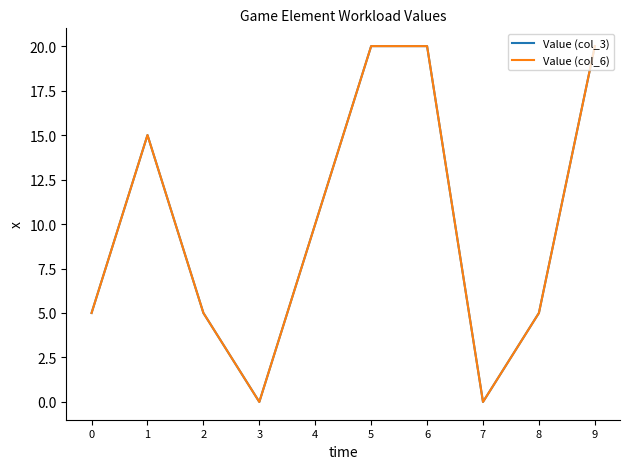

What is the sum of all Value (col_6) values?

100